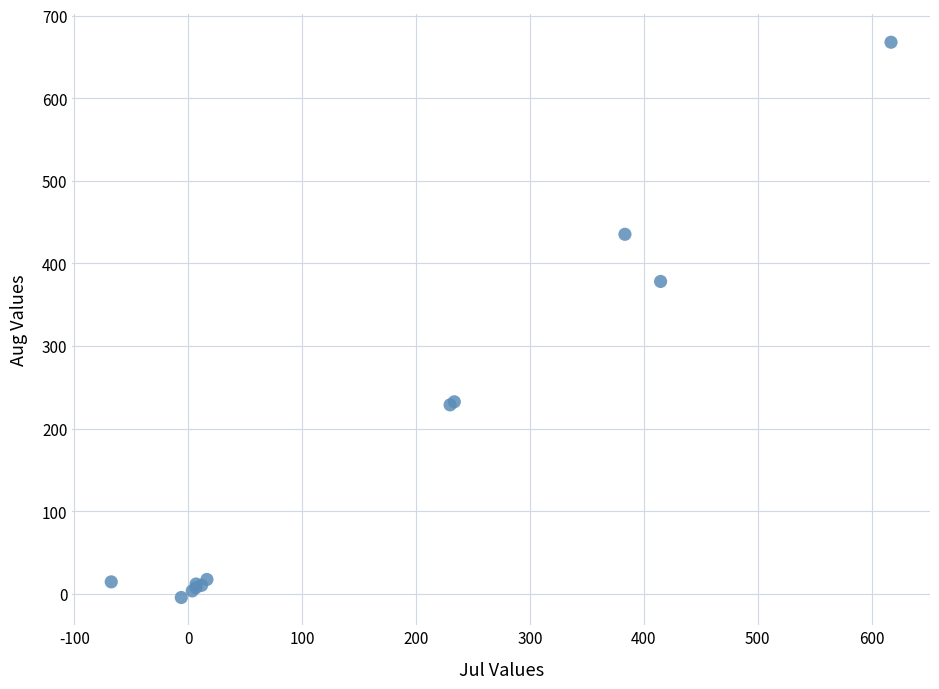

What Y value in the scatter plot is closest to 331?

378.2